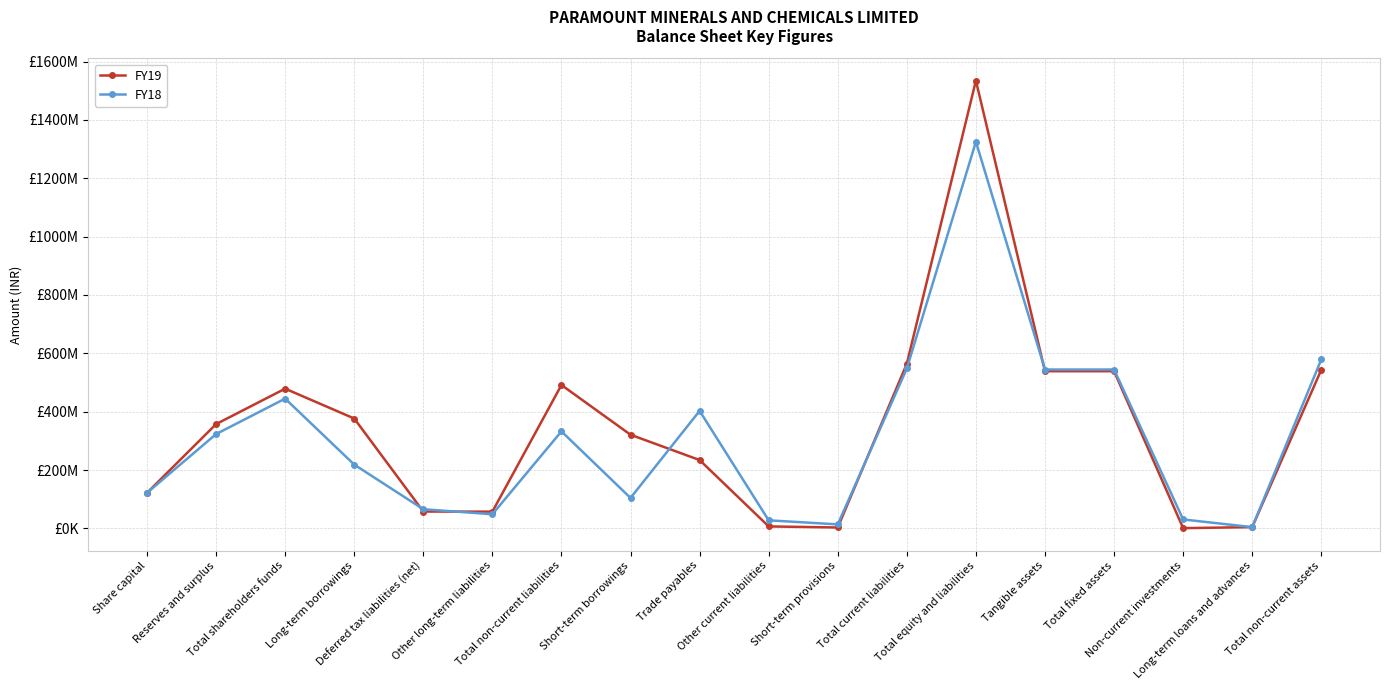

Is the value of FY19 at Other current liabilities greater than the value of FY18 at Other long-term liabilities?

No